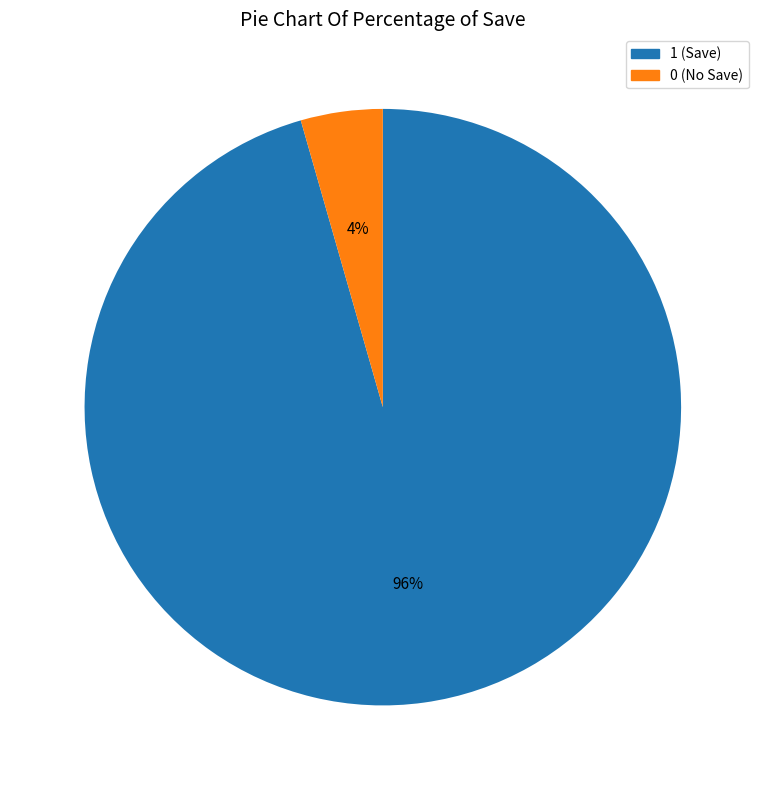

How many slices are in this pie chart?

2